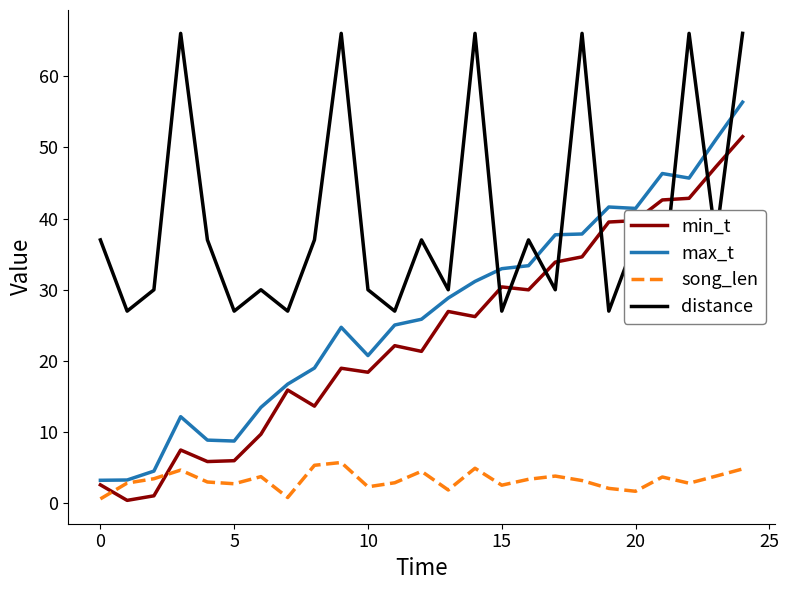

True or false: min_t and song_len intersect in this chart.

True